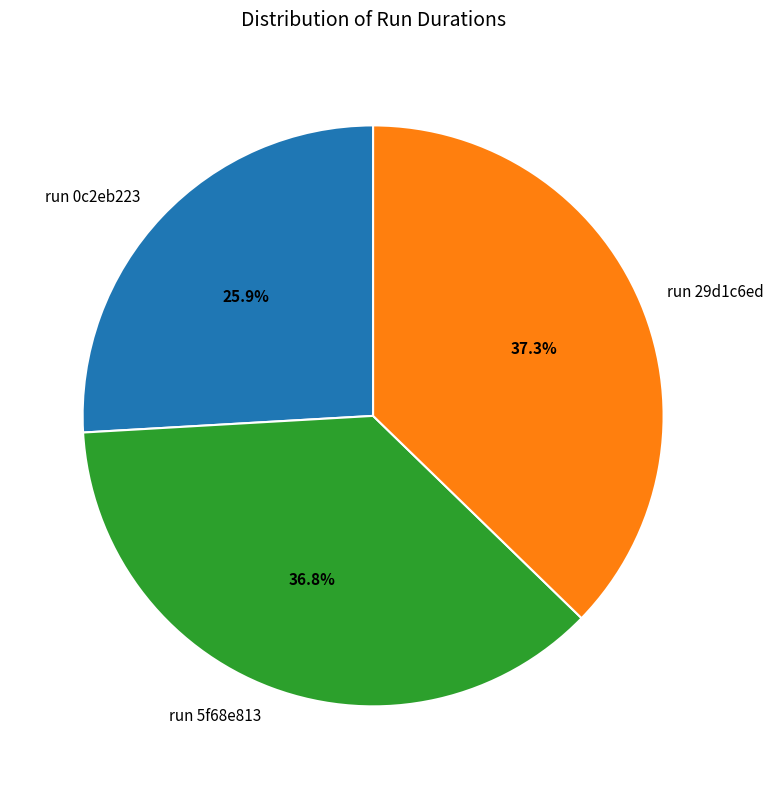

Combined, do run 5f68e813 and run 0c2eb223 account for over 50%?

Yes